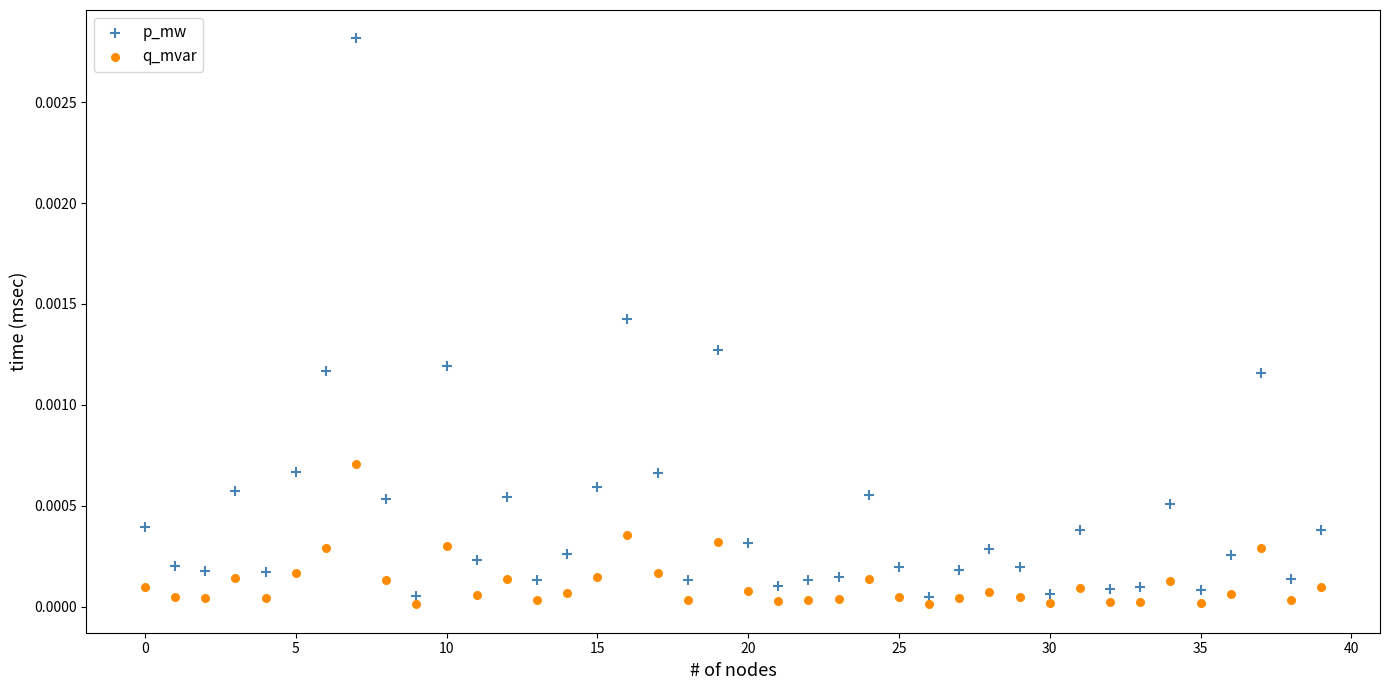

Which series contains the highest Y value?

p_mw